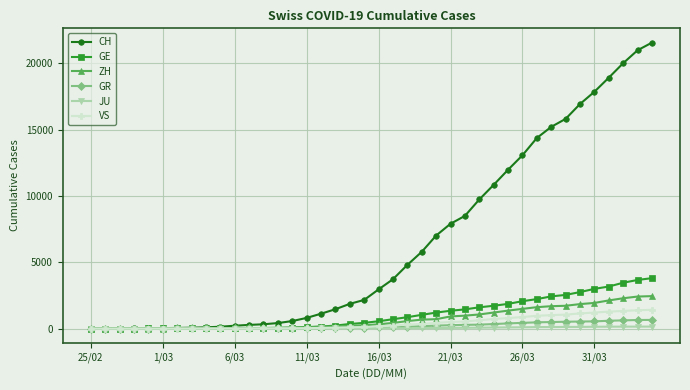

Which series has the largest total across all categories?

CH